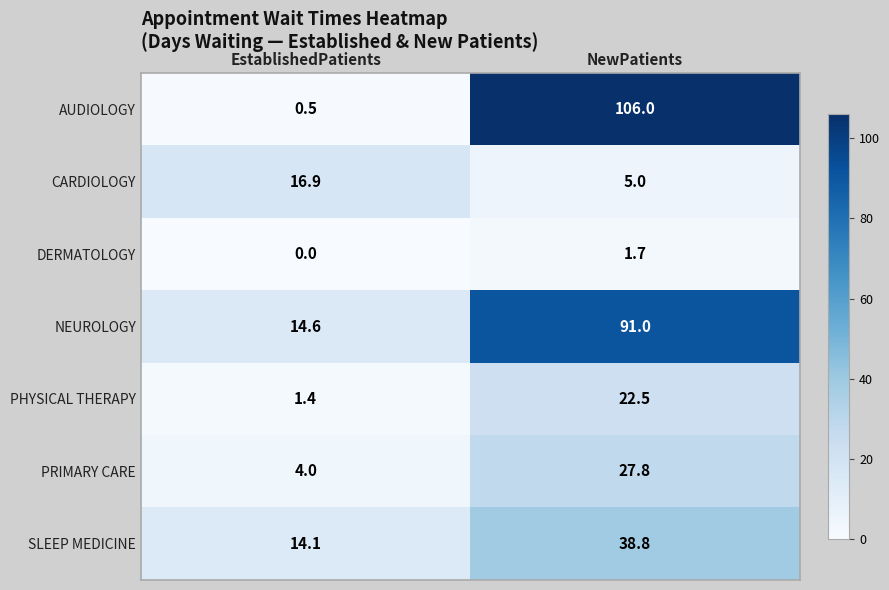

What is the difference between the PHYSICAL THERAPY values at EstablishedPatients and NewPatients?

21.1